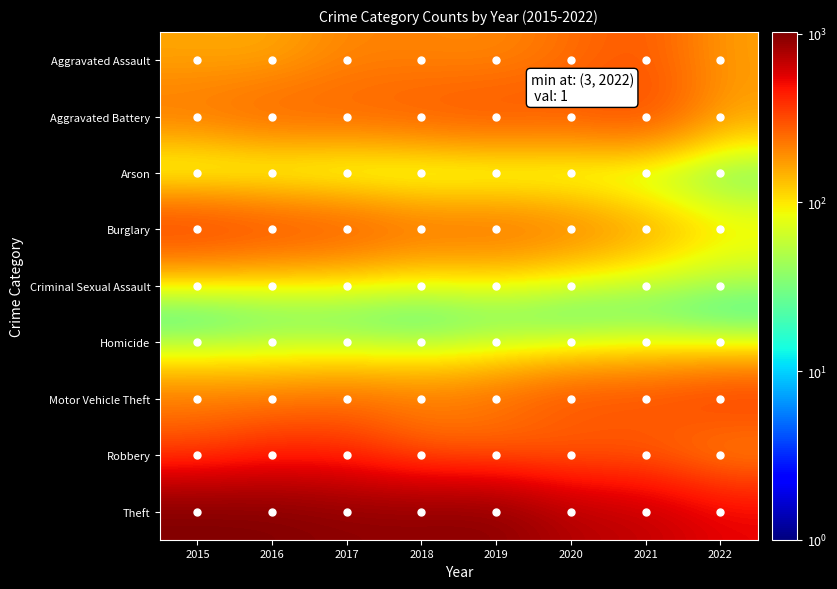

At how many categories does at least one series exceed 720?

6